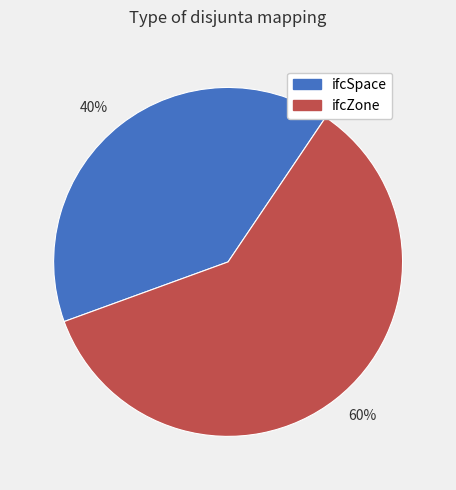

How many segments does this pie chart have?

2